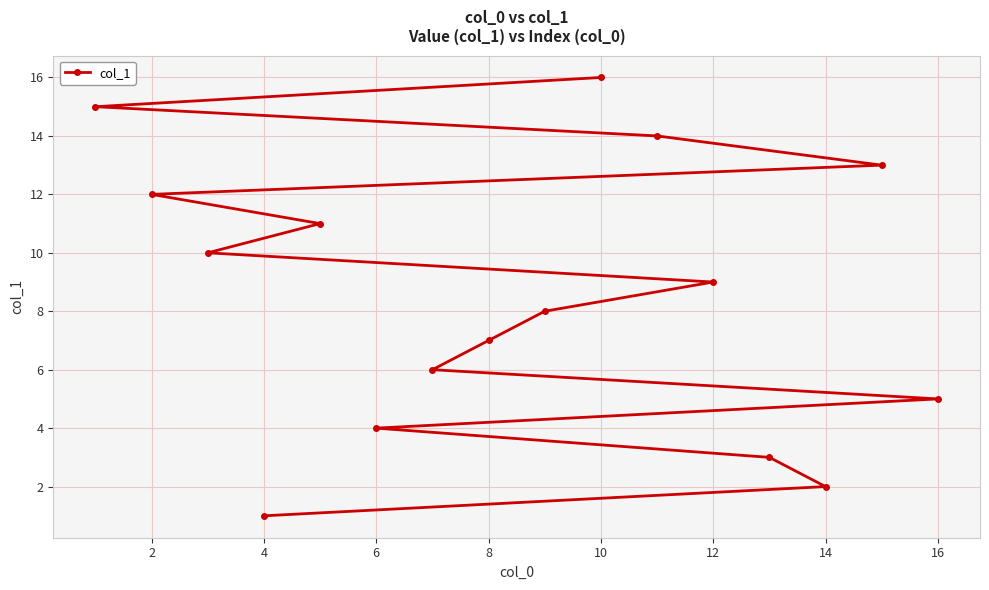

What is the difference between the second highest and second lowest values?

13